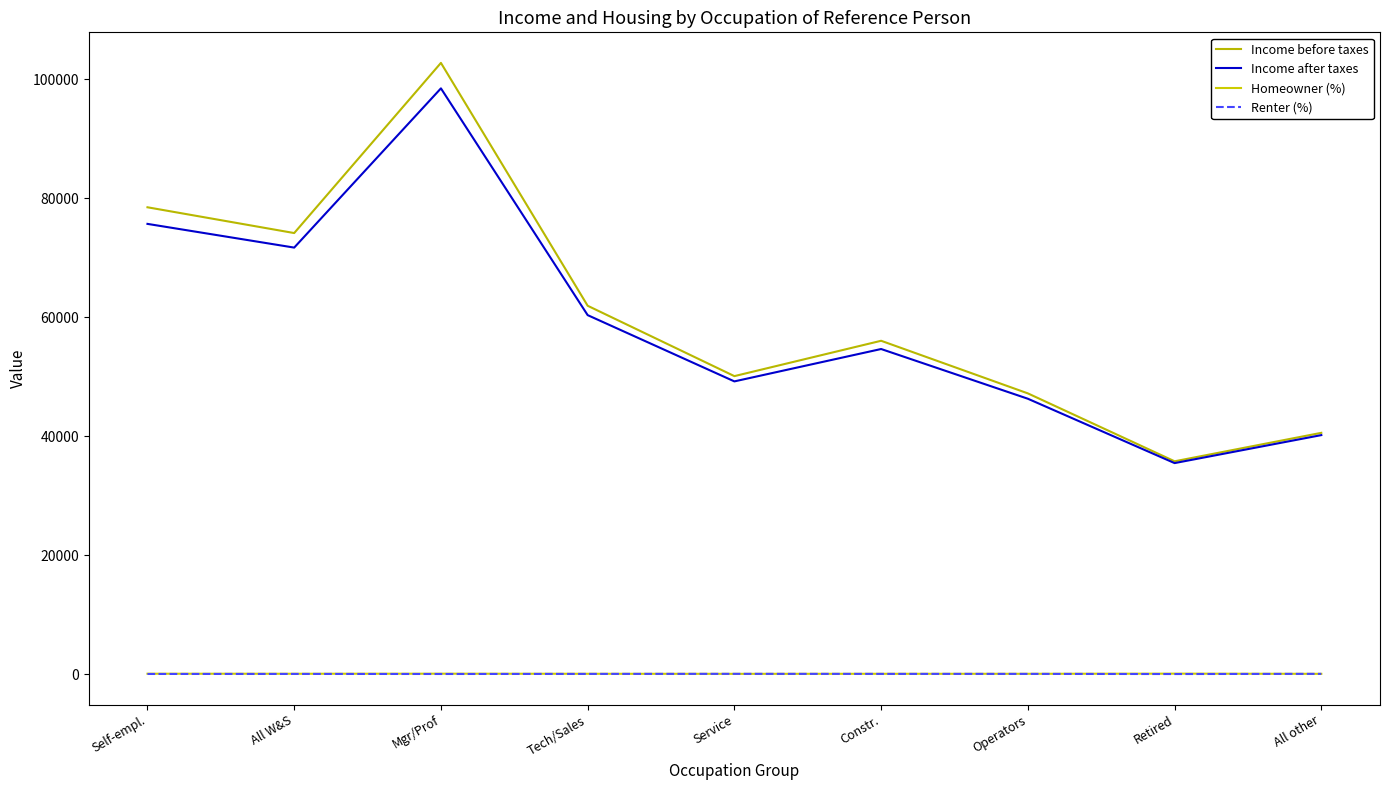

True or false: Income before taxes and Income after taxes cross at least once.

False